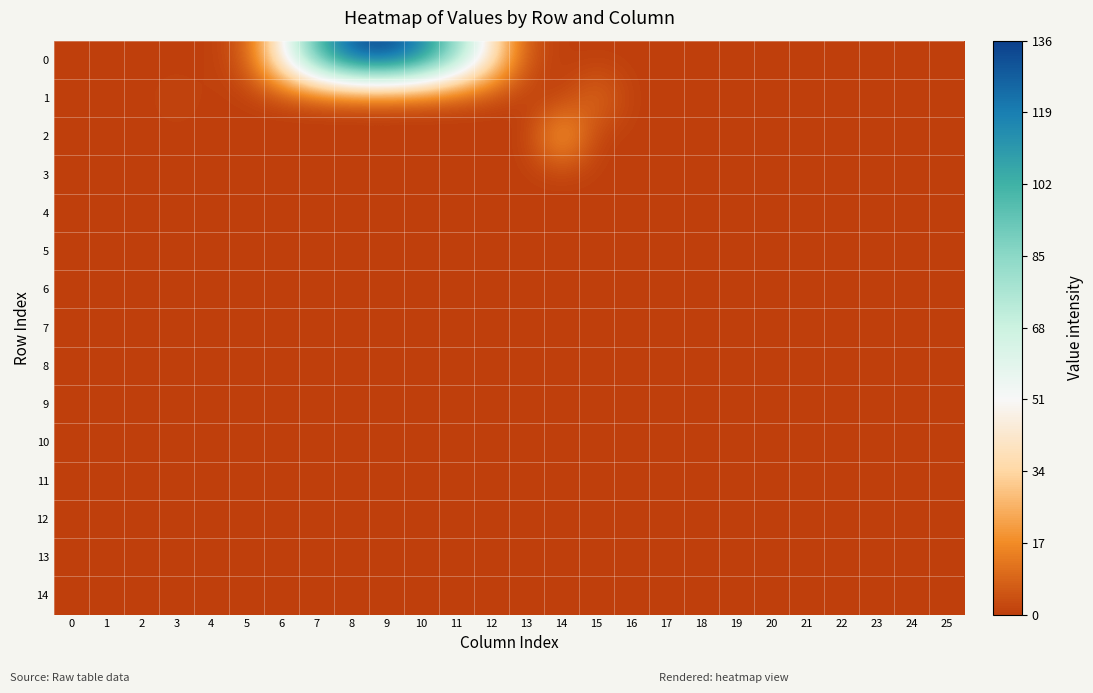

Reading left to right, transcribe all the data shown in this chart.

0: 0=0.0	1=0.0	2=0.0	3=0.0	4=0.0	5=6.4	6=49.0	7=100.1	8=130.8	9=136.0	10=118.9	11=84.3	12=42.6	13=4.8	14=0.0	15=0.0	16=0.0	17=0.0	18=0.0	19=0.0	20=0.0	21=0.0	22=0.0	23=0.0	24=0.0	25=0.0
1: 0=0.0	1=0.0	2=0.0	3=2.0	4=0.0	5=0.0	6=0.0	7=0.0	8=0.0	9=0.0	10=0.0	11=0.0	12=0.0	13=0.0	14=0.0	15=11.6	16=0.0	17=0.0	18=0.0	19=0.0	20=0.0	21=0.0	22=0.0	23=0.0	24=0.0	25=0.0
2: 0=0.0	1=0.0	2=0.0	3=0.0	4=0.0	5=0.0	6=0.0	7=0.0	8=0.0	9=0.0	10=0.0	11=0.0	12=0.0	13=0.0	14=26.6	15=0.0	16=0.0	17=0.0	18=0.0	19=0.0	20=0.0	21=0.0	22=0.0	23=0.0	24=0.0	25=0.0
3: 0=0.0	1=0.0	2=0.0	3=0.0	4=0.0	5=0.0	6=0.0	7=0.0	8=0.0	9=0.0	10=0.0	11=0.0	12=0.0	13=0.0	14=0.0	15=0.0	16=0.0	17=0.0	18=0.0	19=0.0	20=0.0	21=0.0	22=0.0	23=0.0	24=0.0	25=0.0
4: 0=0.0	1=0.0	2=0.0	3=0.0	4=0.0	5=0.0	6=0.0	7=0.0	8=0.0	9=0.0	10=0.0	11=0.0	12=0.0	13=0.0	14=0.0	15=0.0	16=0.0	17=0.0	18=0.0	19=0.0	20=0.0	21=0.0	22=0.0	23=0.0	24=0.0	25=0.0
5: 0=0.0	1=0.0	2=0.0	3=0.0	4=0.0	5=0.0	6=0.0	7=0.0	8=0.0	9=0.0	10=0.0	11=0.0	12=0.0	13=0.0	14=0.0	15=0.0	16=0.0	17=0.0	18=0.0	19=0.0	20=0.0	21=0.0	22=0.0	23=0.0	24=0.0	25=0.0
6: 0=0.0	1=0.0	2=0.0	3=0.0	4=0.0	5=0.0	6=0.0	7=0.0	8=0.0	9=0.0	10=0.0	11=0.0	12=0.0	13=0.0	14=0.0	15=0.0	16=0.0	17=0.0	18=0.0	19=0.0	20=0.0	21=0.0	22=0.0	23=0.0	24=0.0	25=0.0
7: 0=0.0	1=0.0	2=0.0	3=0.0	4=0.0	5=0.0	6=0.0	7=0.0	8=0.0	9=0.0	10=0.0	11=0.0	12=0.0	13=0.0	14=0.0	15=0.0	16=0.0	17=0.0	18=0.0	19=0.0	20=0.0	21=0.0	22=0.0	23=0.0	24=0.0	25=0.0
8: 0=0.0	1=0.0	2=0.0	3=0.0	4=0.0	5=0.0	6=0.0	7=0.0	8=0.0	9=0.0	10=0.0	11=0.0	12=0.0	13=0.0	14=0.0	15=0.0	16=0.0	17=0.0	18=0.0	19=0.0	20=0.0	21=0.0	22=0.0	23=0.0	24=0.0	25=0.0
9: 0=0.0	1=0.0	2=0.0	3=0.0	4=0.0	5=0.0	6=0.0	7=0.0	8=0.0	9=0.0	10=0.0	11=0.0	12=0.0	13=0.0	14=0.0	15=0.0	16=0.0	17=0.0	18=0.0	19=0.0	20=0.0	21=0.0	22=0.0	23=0.0	24=0.0	25=0.0
10: 0=0.0	1=0.0	2=0.0	3=0.0	4=0.0	5=0.0	6=0.0	7=0.0	8=0.0	9=0.0	10=0.0	11=0.0	12=0.0	13=0.0	14=0.0	15=0.0	16=0.0	17=0.0	18=0.0	19=0.0	20=0.0	21=0.0	22=0.0	23=0.0	24=0.0	25=0.0
11: 0=0.0	1=0.0	2=0.0	3=0.0	4=0.0	5=0.0	6=0.0	7=0.0	8=0.0	9=0.0	10=0.0	11=0.0	12=0.0	13=0.0	14=0.0	15=0.0	16=0.0	17=0.0	18=0.0	19=0.0	20=0.0	21=0.0	22=0.0	23=0.0	24=0.0	25=0.0
12: 0=0.0	1=0.0	2=0.0	3=0.0	4=0.0	5=0.0	6=0.0	7=0.0	8=0.0	9=0.0	10=0.0	11=0.0	12=0.0	13=0.0	14=0.0	15=0.0	16=0.0	17=0.0	18=0.0	19=0.0	20=0.0	21=0.0	22=0.0	23=0.0	24=0.0	25=0.0
13: 0=0.0	1=0.0	2=0.0	3=0.0	4=0.0	5=0.0	6=0.0	7=0.0	8=0.0	9=0.0	10=0.0	11=0.0	12=0.0	13=0.0	14=0.0	15=0.0	16=0.0	17=0.0	18=0.0	19=0.0	20=0.0	21=0.0	22=0.0	23=0.0	24=0.0	25=0.0
14: 0=0.0	1=0.0	2=0.0	3=0.0	4=0.0	5=0.0	6=0.0	7=0.0	8=0.0	9=0.0	10=0.0	11=0.0	12=0.0	13=0.0	14=0.0	15=0.0	16=0.0	17=0.0	18=0.0	19=0.0	20=0.0	21=0.0	22=0.0	23=0.0	24=0.0	25=0.0